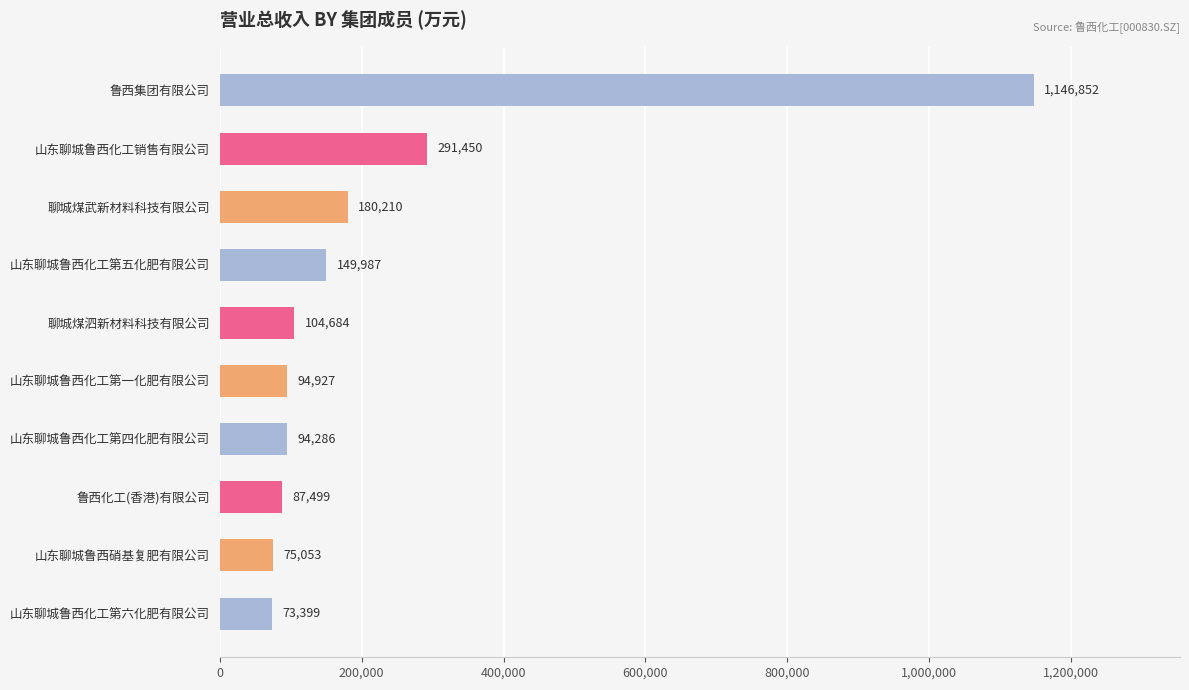

What position from the top is 鲁西集团有限公司?

1